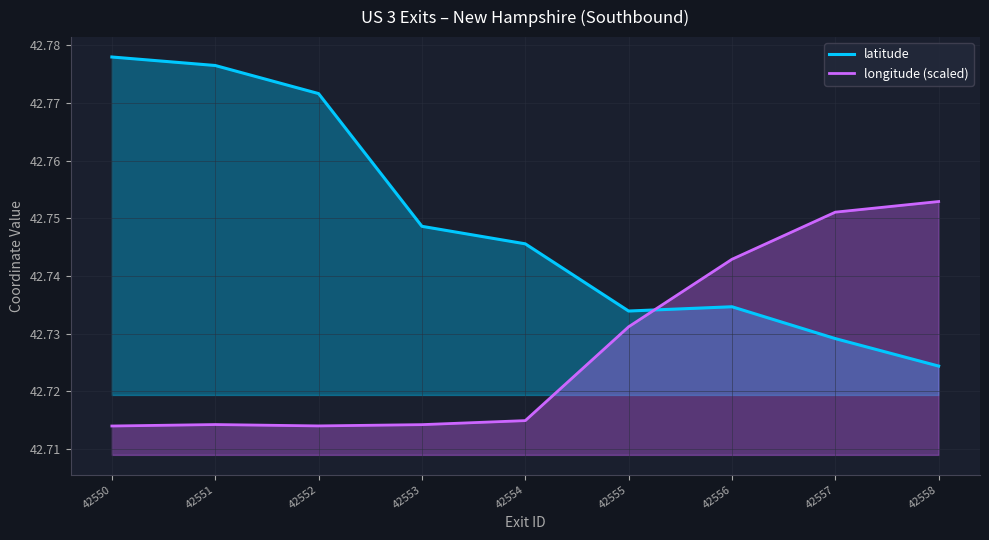

At 42555, list the series in order from smallest to largest.

longitude (scaled), latitude